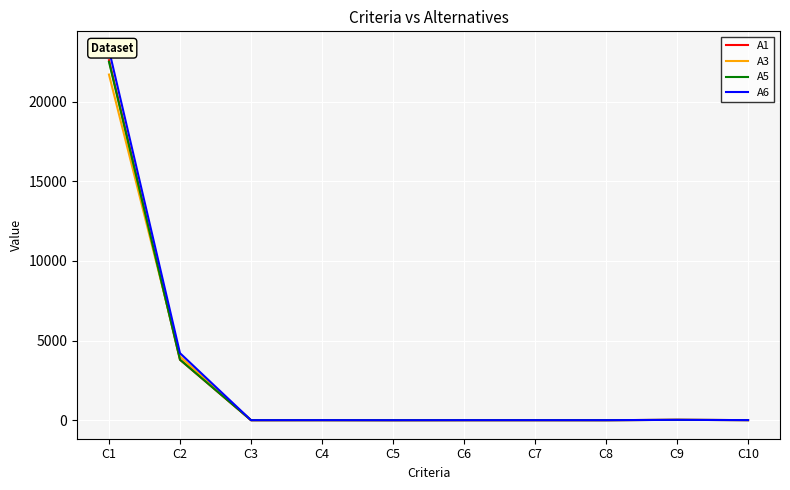

Between C2 and C5, which is larger?

C2